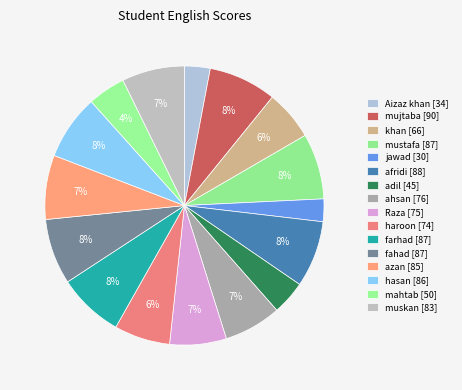

How many slices are in this pie chart?

16